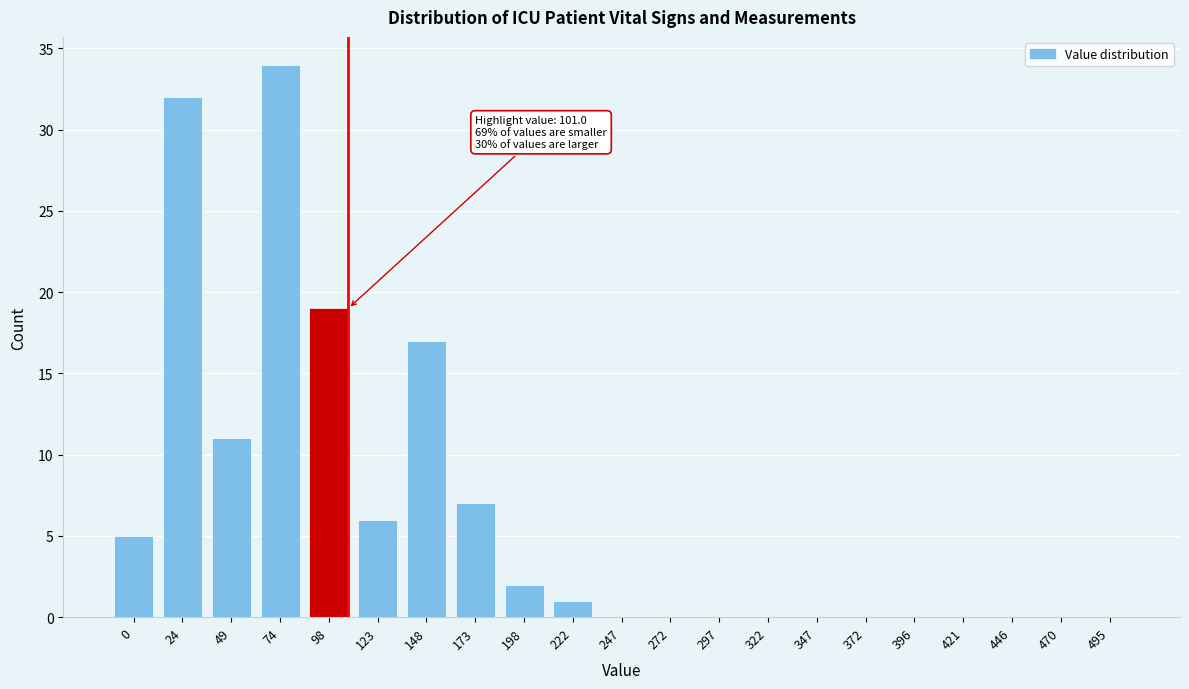

Reading left to right, extract all data points from this chart.

0=5	24=32	49=11	74=34	98=19	123=6	148=17	173=7	198=2	222=1	247=0	272=0	297=0	322=0	347=0	372=0	396=0	421=0	446=0	470=0	495=0